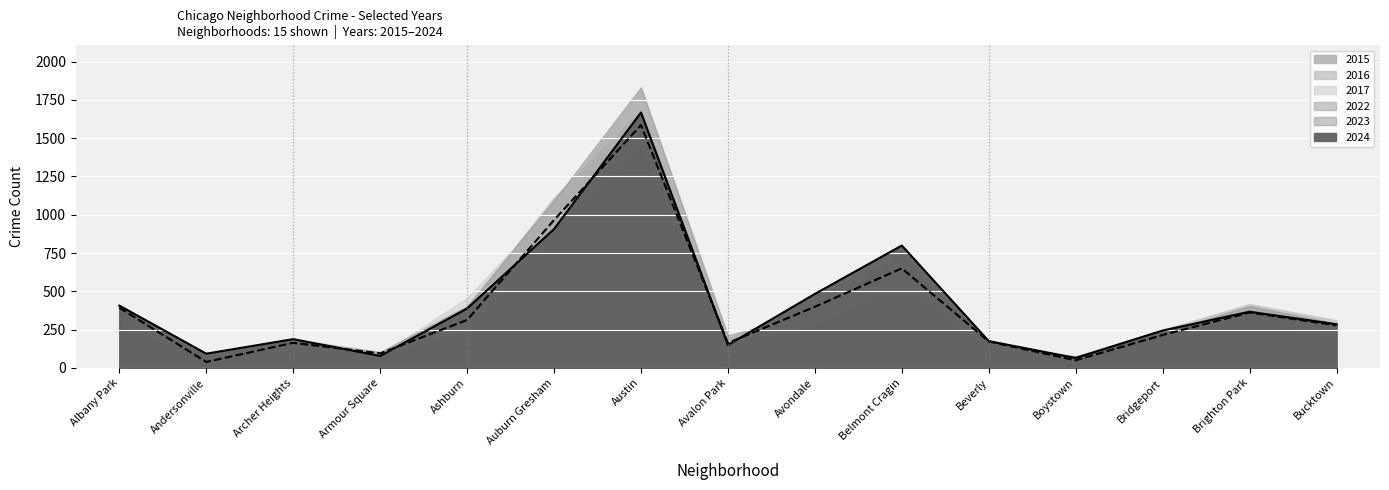

What is the maximum value shown in the chart?

1833